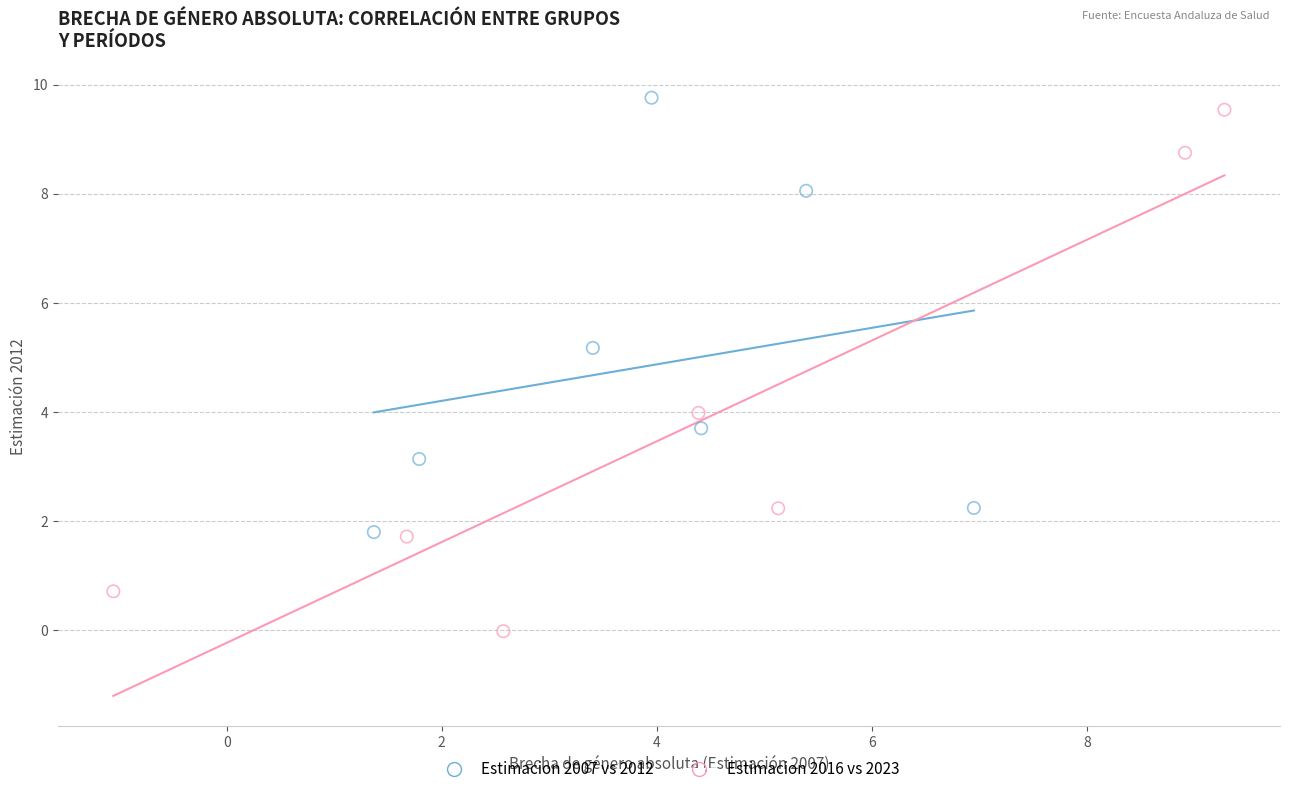

Which series has the largest Y range (max minus min)?

Estimacion 2016 vs 2023